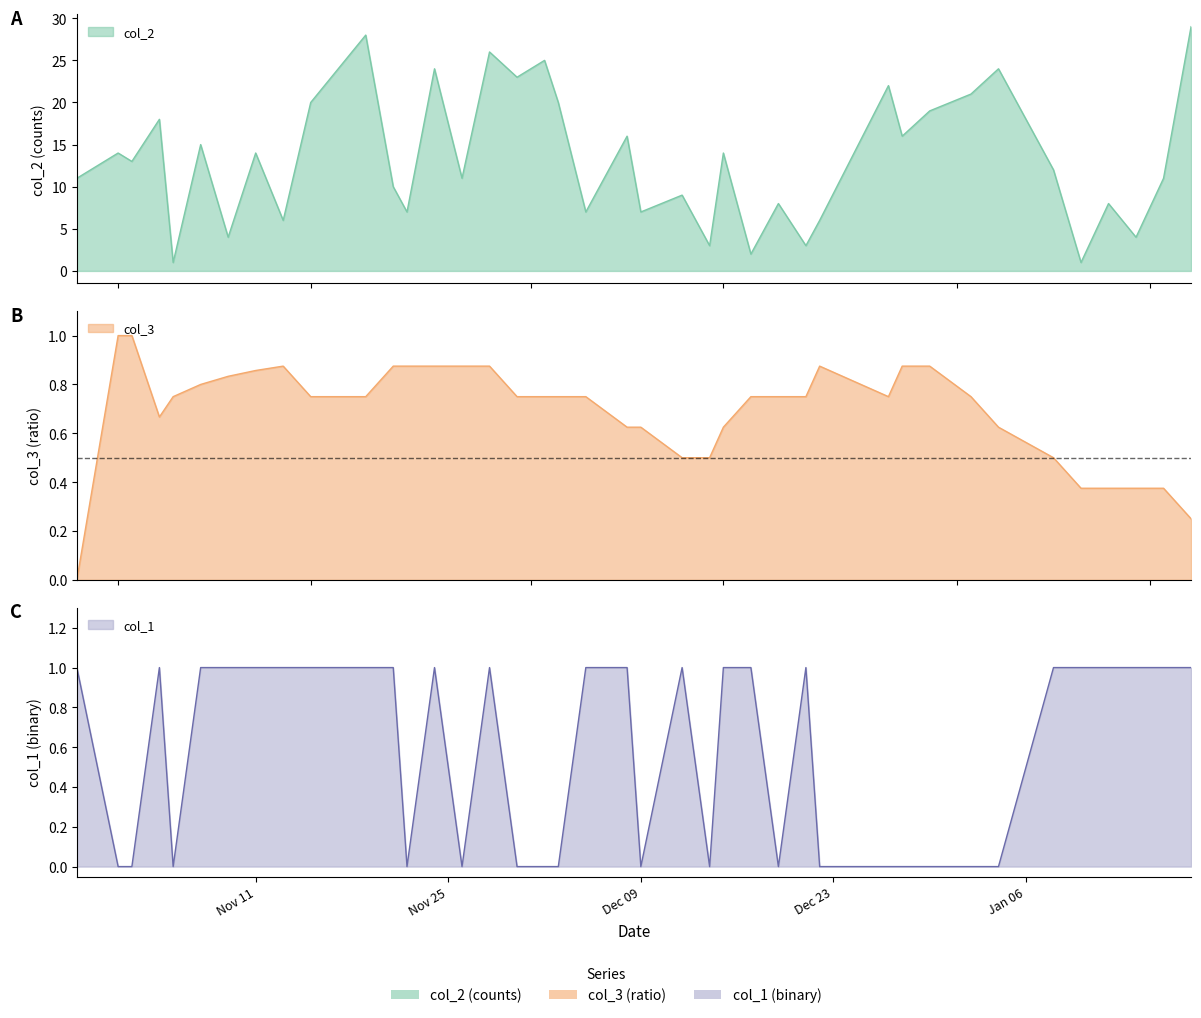

What is the sum of all col_2 values?

532.0